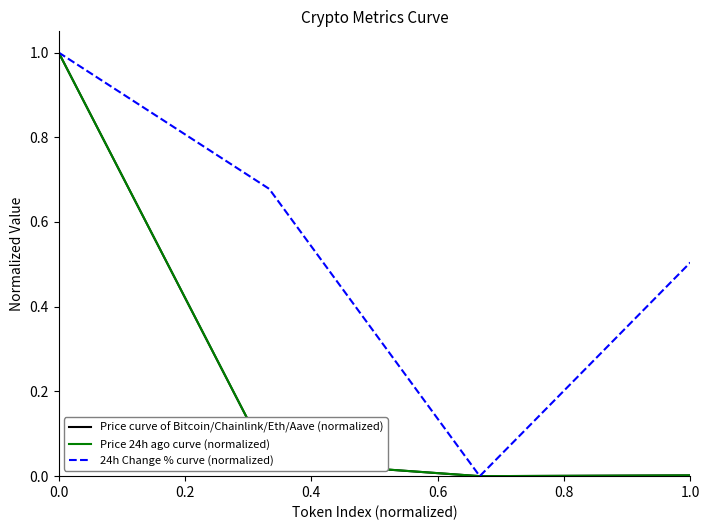

Which series has the largest total across all categories?

24h Change % curve (normalized)